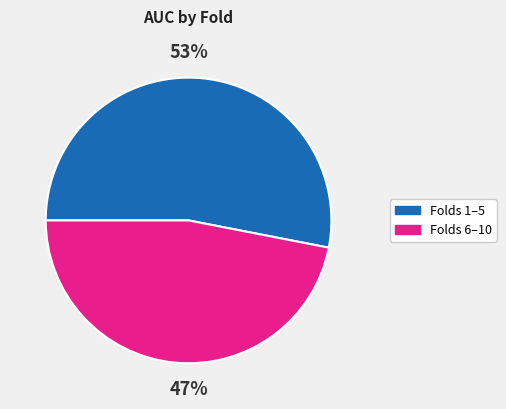

Is there any slice that represents more than half of the pie?

Yes